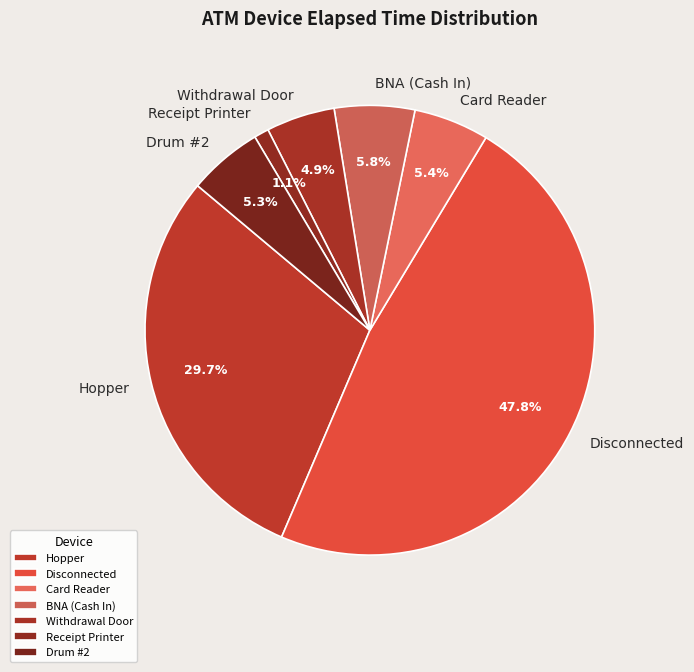

Count the number of slices in the pie.

7